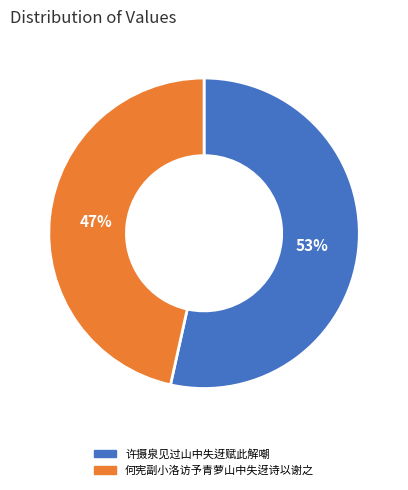

To the nearest percent, what is the average slice percentage?

50%